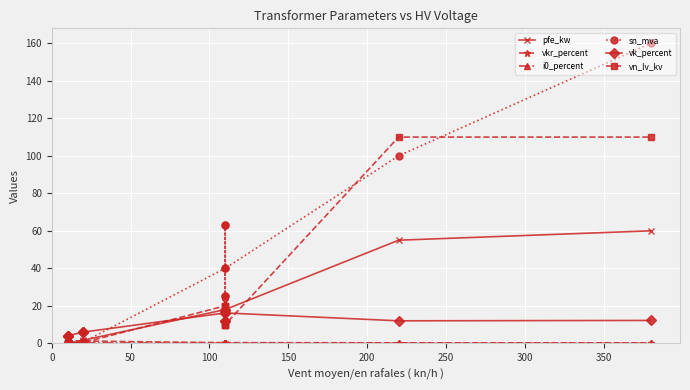

What is the difference between the highest and lowest values at 0?

3.8